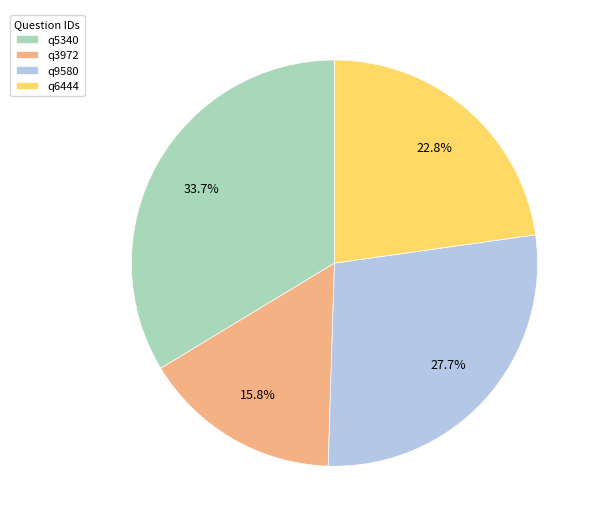

Does any single category account for the majority?

No